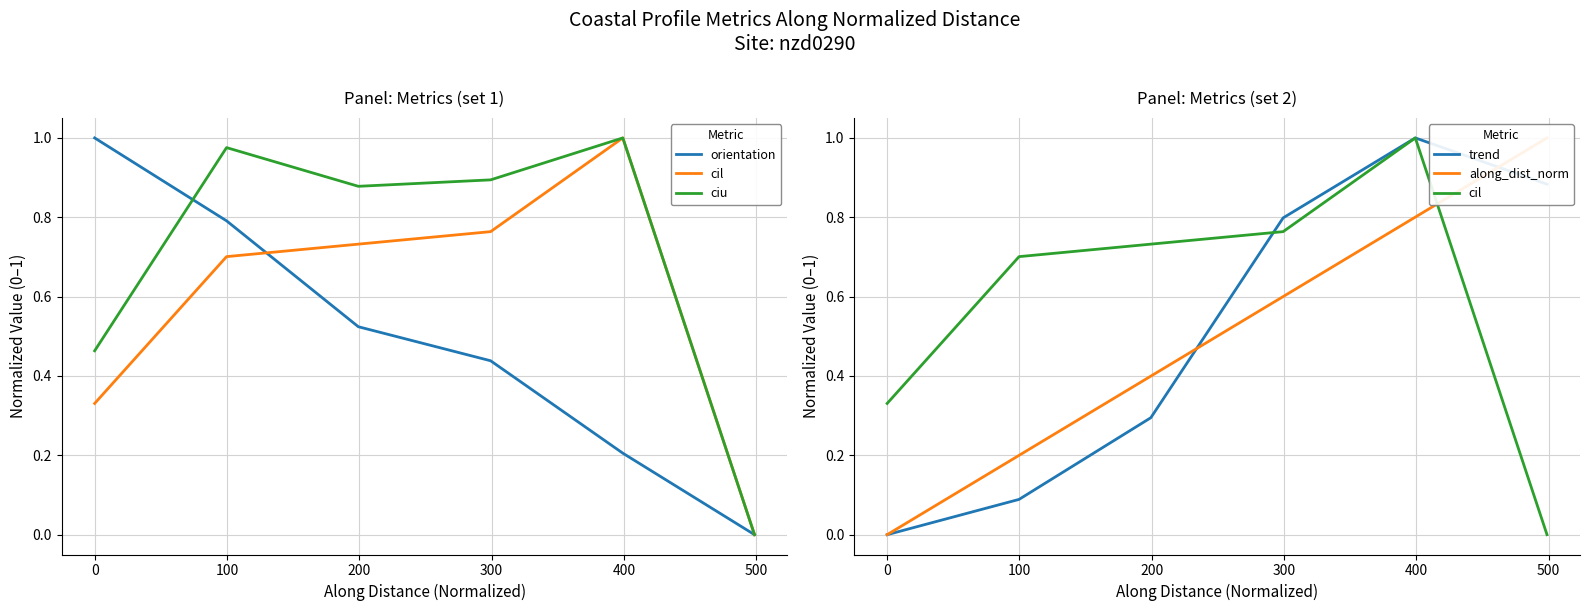

How many data points does each series have?

6